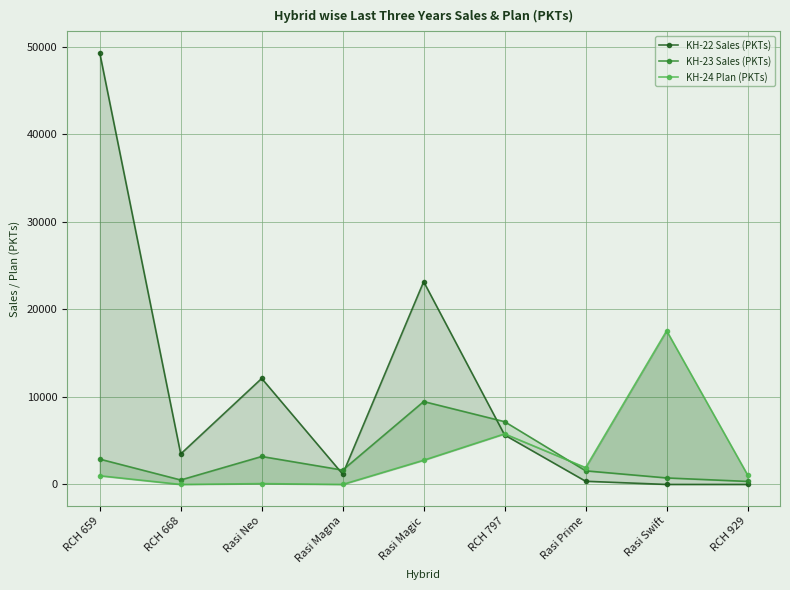

The KH-24 Plan (PKTs) series shows 496 at RCH 929. True or false?

False